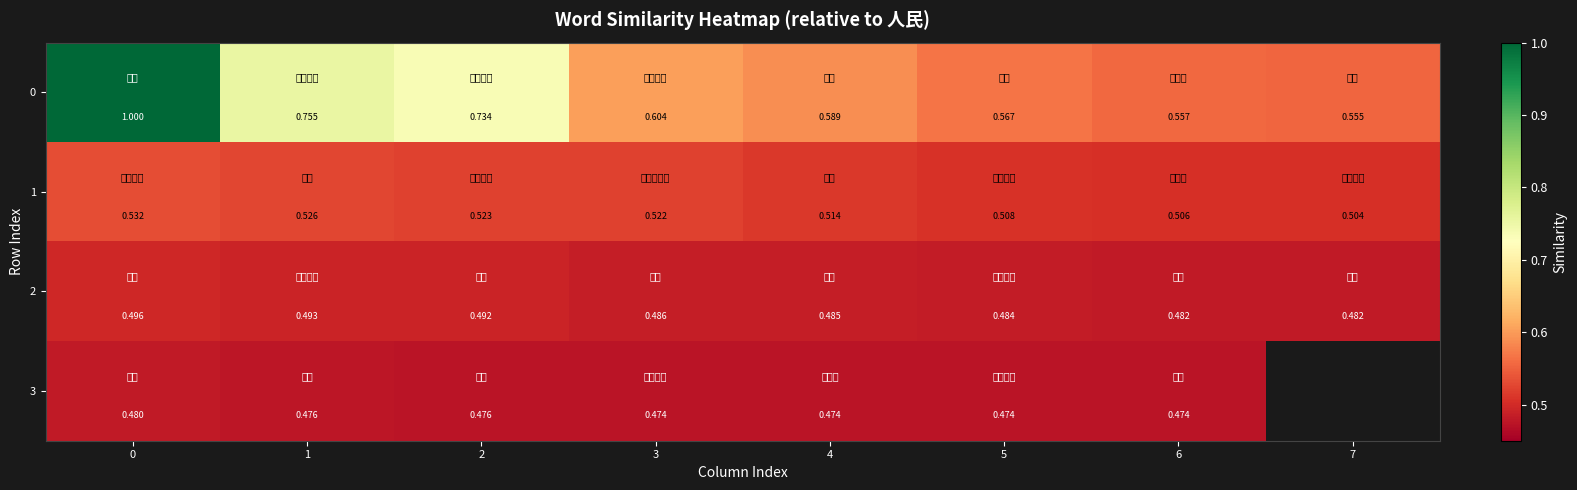

At 4, list the series in order from smallest to largest.

3, 2, 1, 0